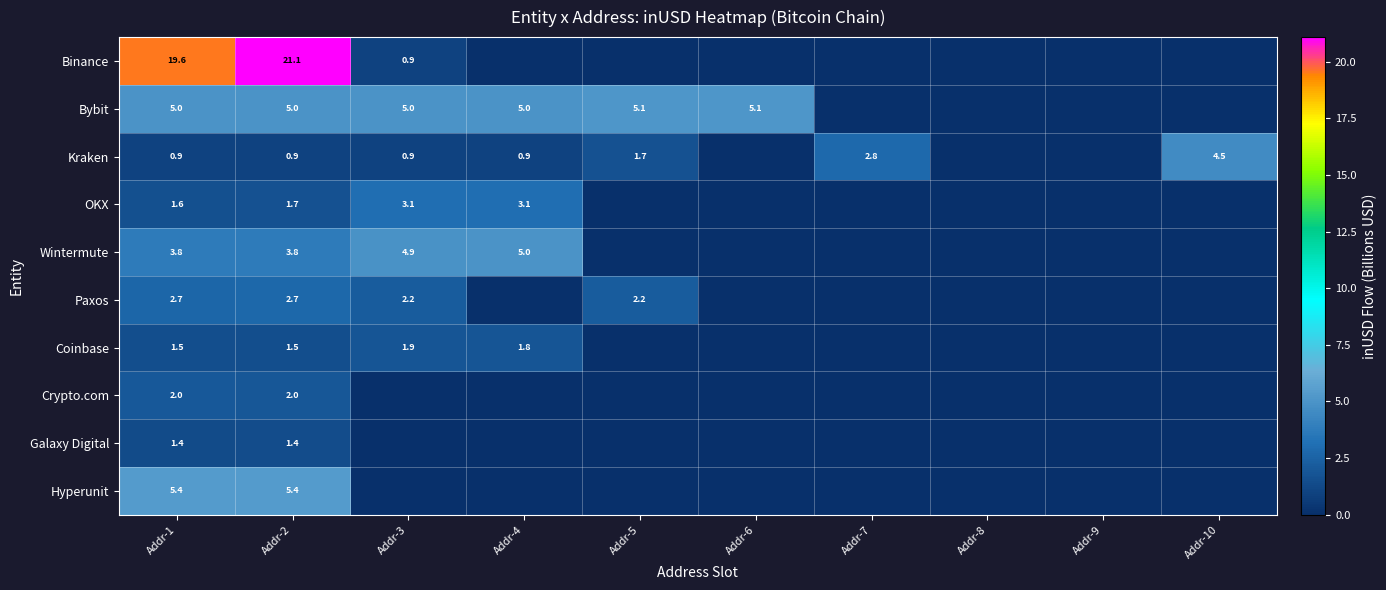

The value of Galaxy Digital at Addr-1 is 1.4. True or false?

True